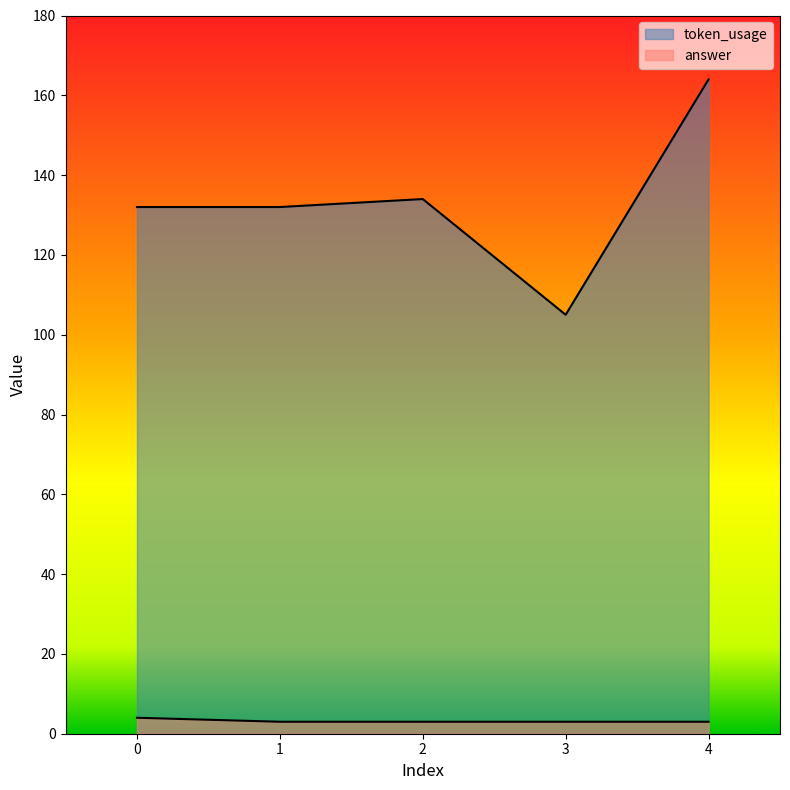

What is the spread (max minus min) of values at 2?

131